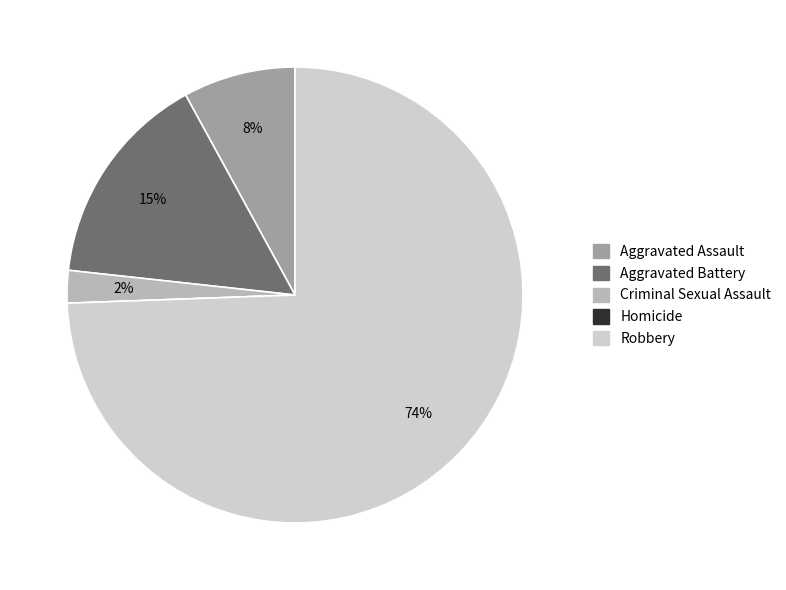

Is there any slice that represents more than half of the pie?

Yes